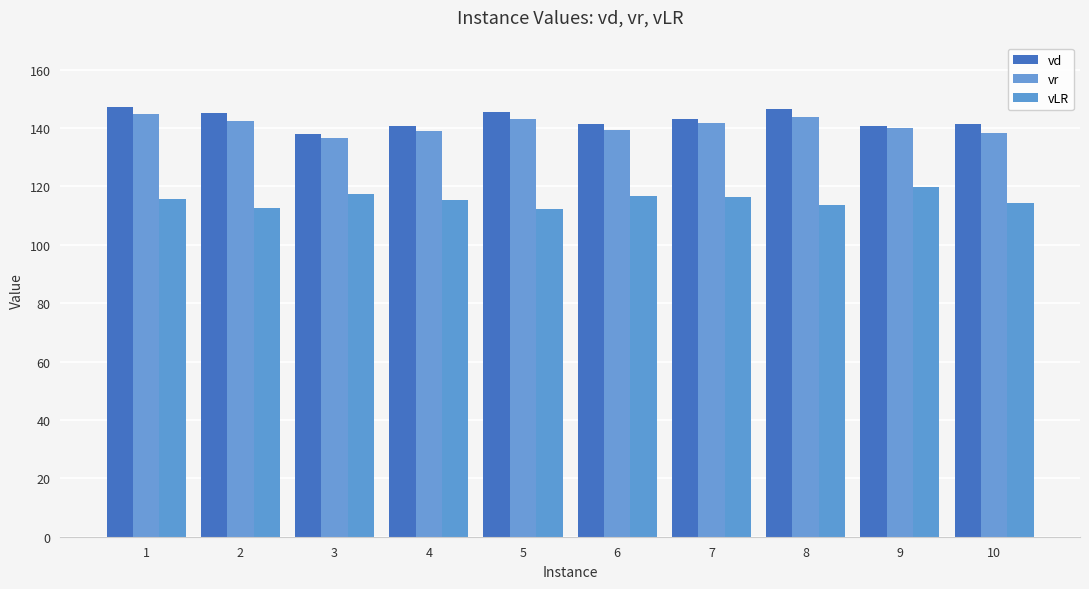

Reading right to left, list all the values displayed in this chart.

vd: 10=141.5	9=140.7	8=146.3	7=143.0	6=141.2	5=145.4	4=140.8	3=138.0	2=145.1	1=147.2
vr: 10=138.4	9=139.8	8=143.6	7=141.5	6=139.3	5=143.1	4=138.8	3=136.5	2=142.5	1=144.8
vLR: 10=114.2	9=119.8	8=113.5	7=116.4	6=116.7	5=112.3	4=115.2	3=117.2	2=112.6	1=115.7